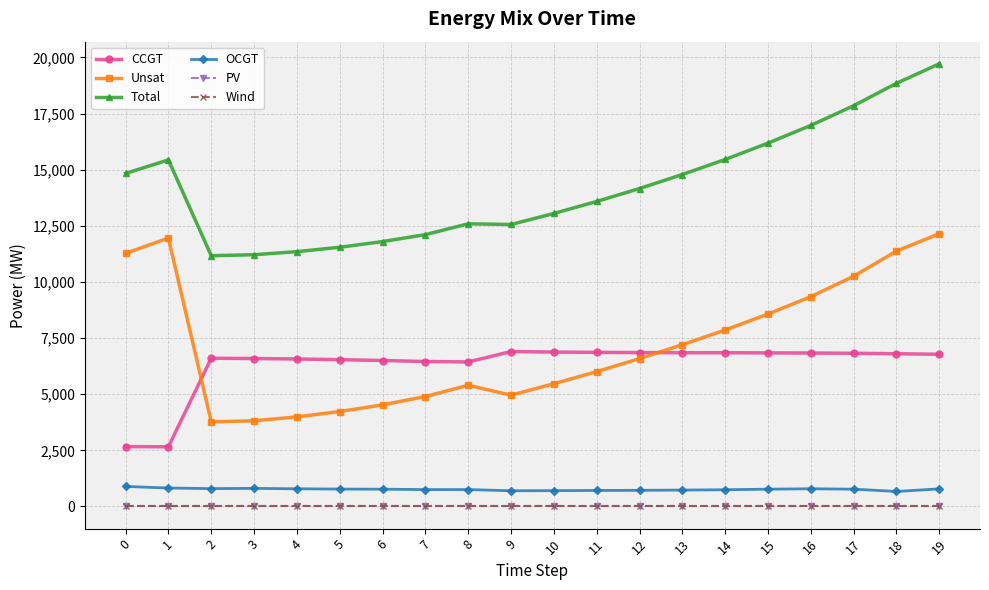

Reading right to left, what are all the values shown in this chart?

CCGT: 6781	6803	6825	6836	6842	6849	6850	6856	6865	6879	6902	6439	6458	6502	6541	6571	6590	6603	2659	2668
Unsat: 12151	11376	10256	9347	8572	7861	7206	6586	6007	5467	4959	5398	4899	4526	4230	3991	3818	3771	11954	11275
Total: 19718	18849	17852	16973	16185	15456	14787	14163	13586	13052	12561	12591	12110	11799	11547	11351	11215	11170	15436	14836
OCGT: 786	670	771	790	771	746	731	721	714	706	700	754	753	771	776	789	807	796	823	893
PV: 0	0	0	0	0	0	0	0	0	0	0	0	0	0	0	0	0	0	0	0
Wind: 0	0	0	0	0	0	0	0	0	0	0	0	0	0	0	0	0	0	0	0